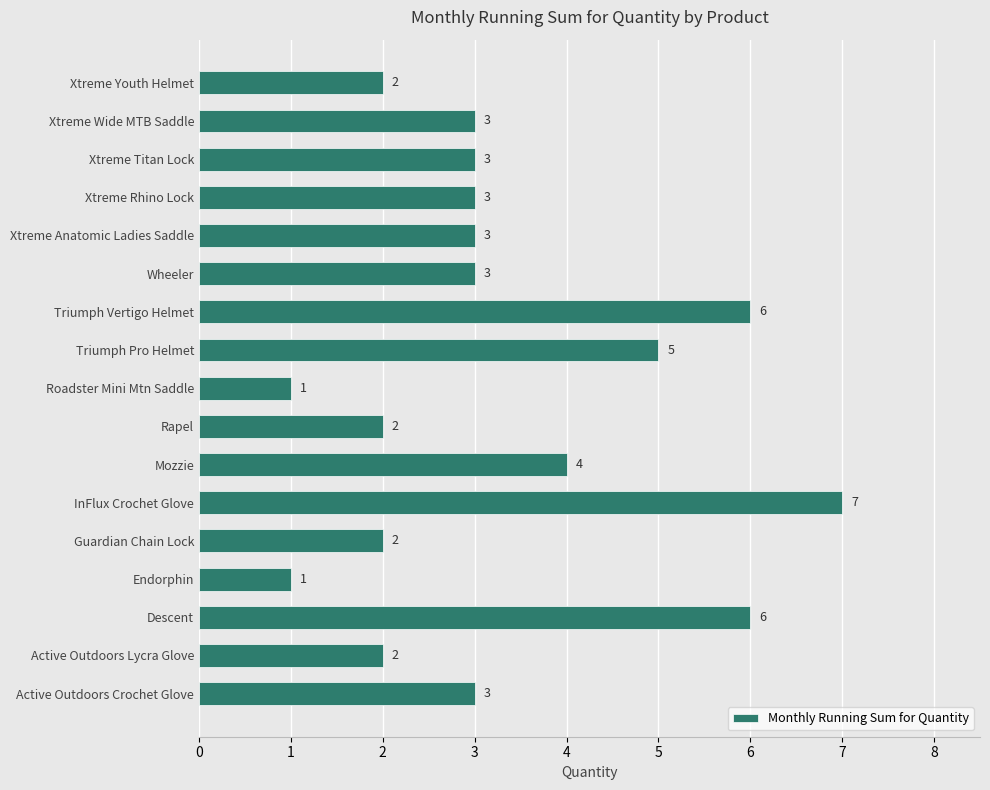

What is the change in value from Active Outdoors Lycra Glove to Xtreme Titan Lock?

+1